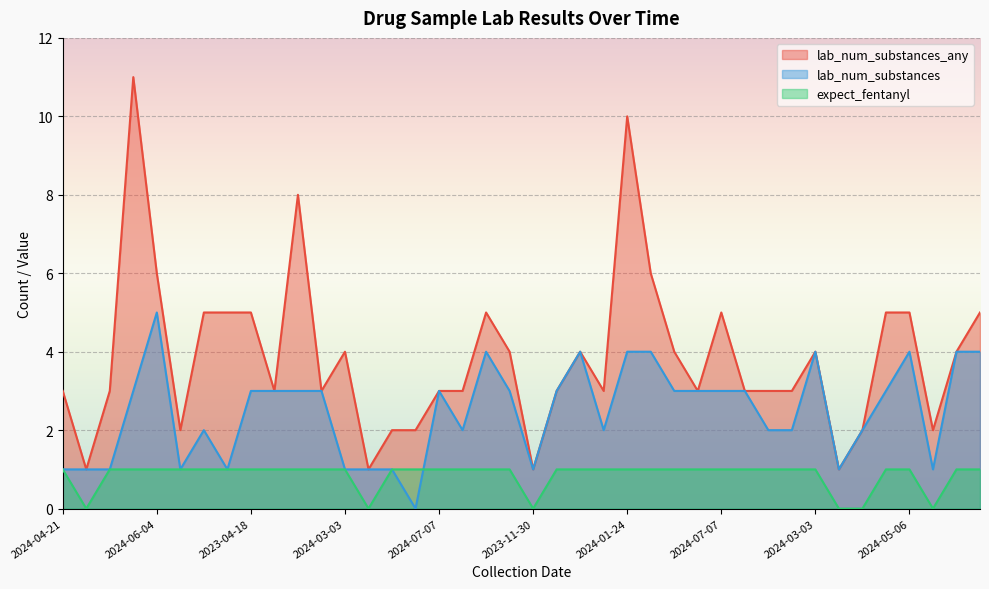

True or false: expect_fentanyl has more than 1 points higher than both neighbors.

False